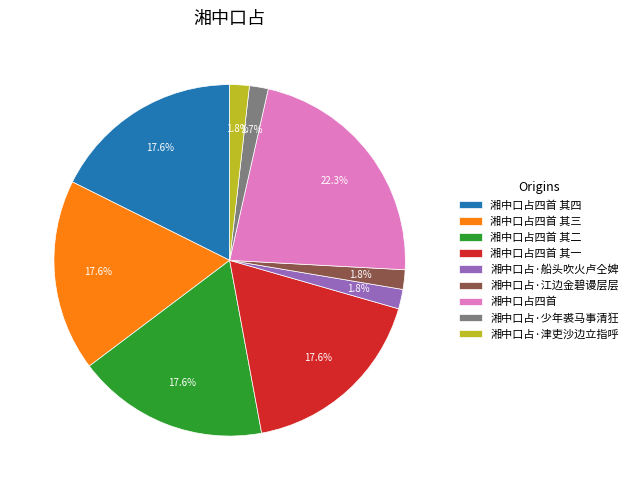

Does 湘中口占·少年裘马事清狂 account for over 50% of the chart?

No